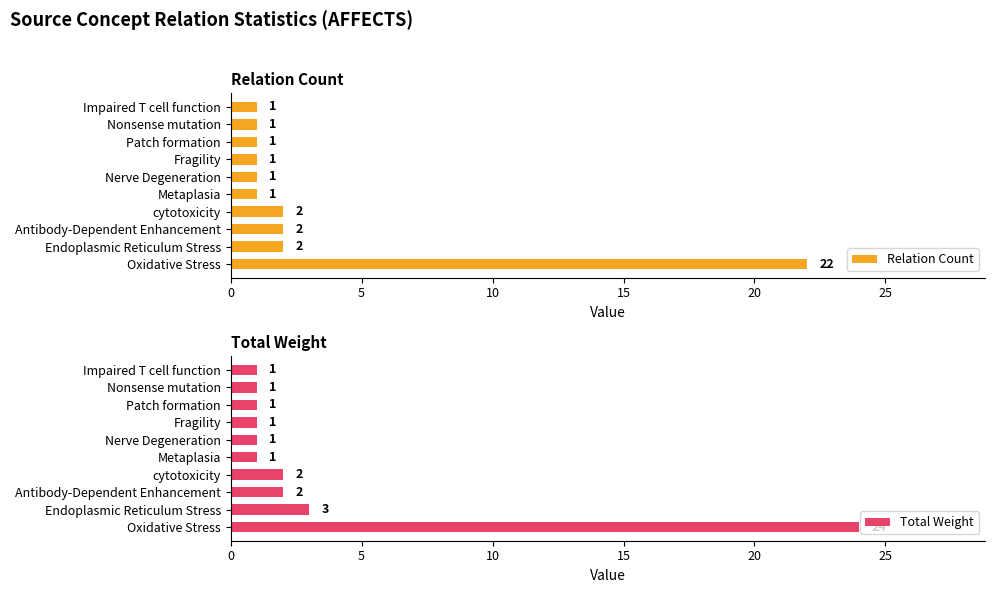

The Total Weight series shows 2 at Antibody-Dependent Enhancement. True or false?

True